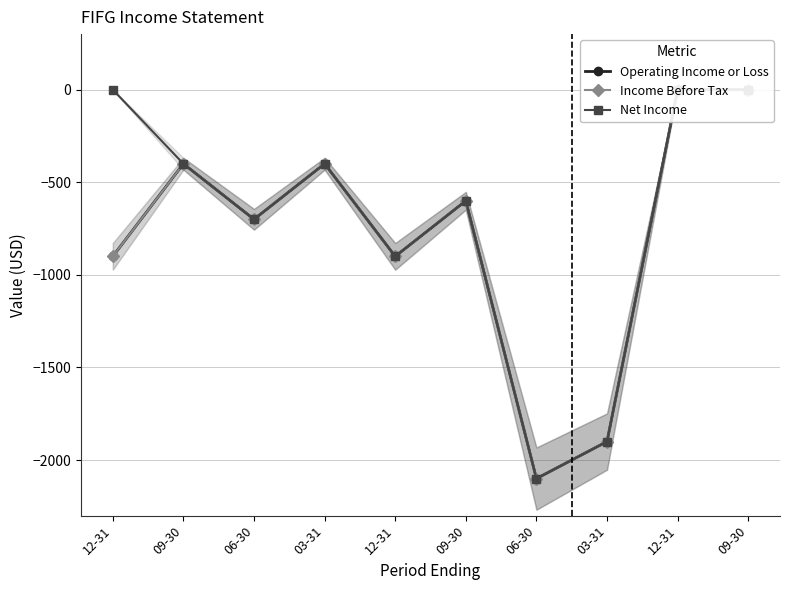

True or false: Net Income and Operating Income or Loss cross at least once.

False